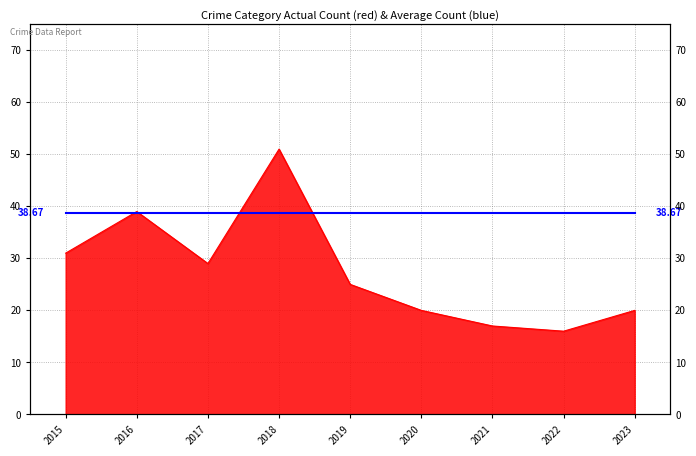

What is the difference between the values at 2017 and 2015?

2